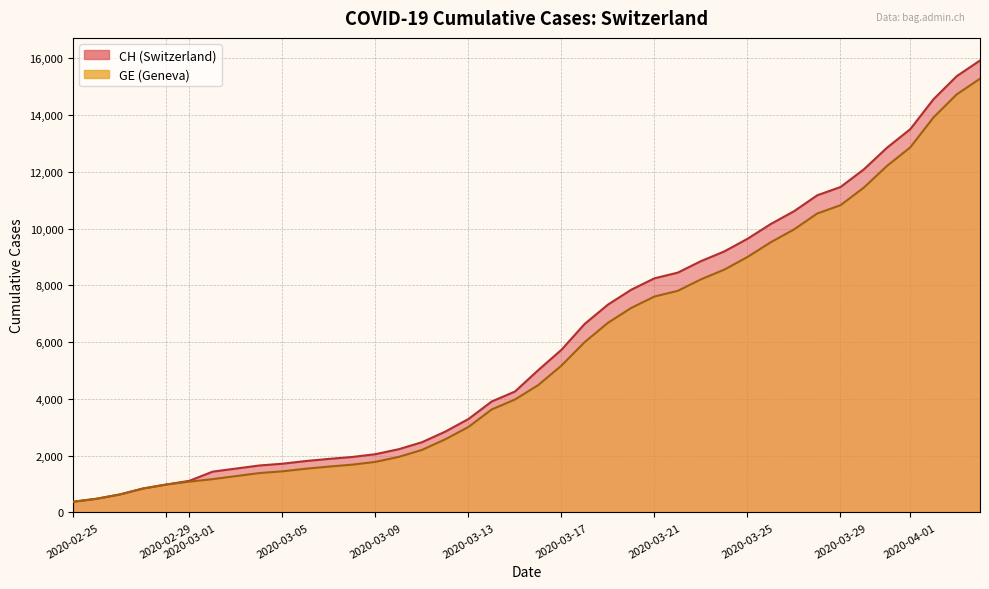

True or false: GE and CH cross at least once.

False